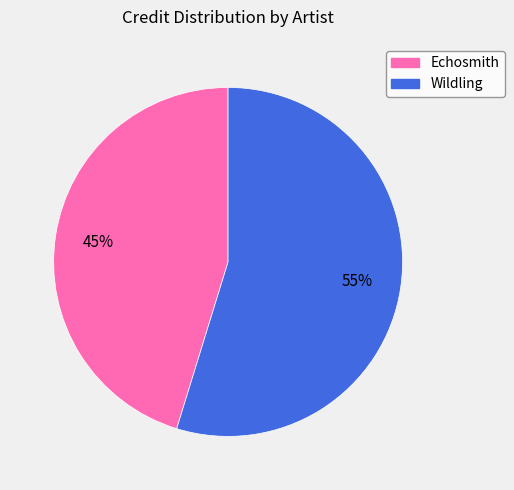

Between Echosmith and Wildling, which is larger?

Wildling